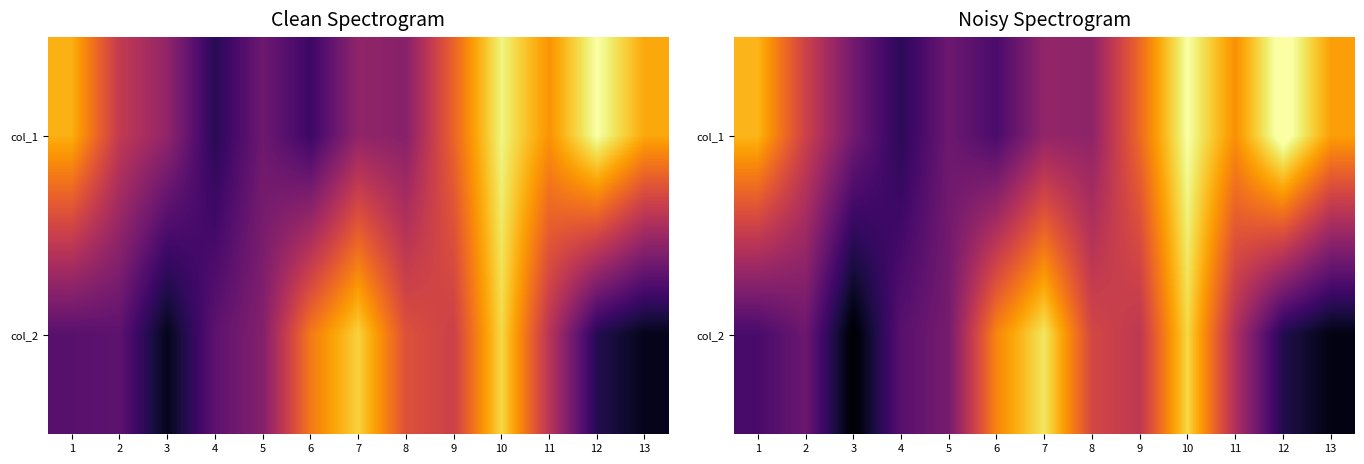

List the series in order of their peak value, highest first.

col_1, col_2